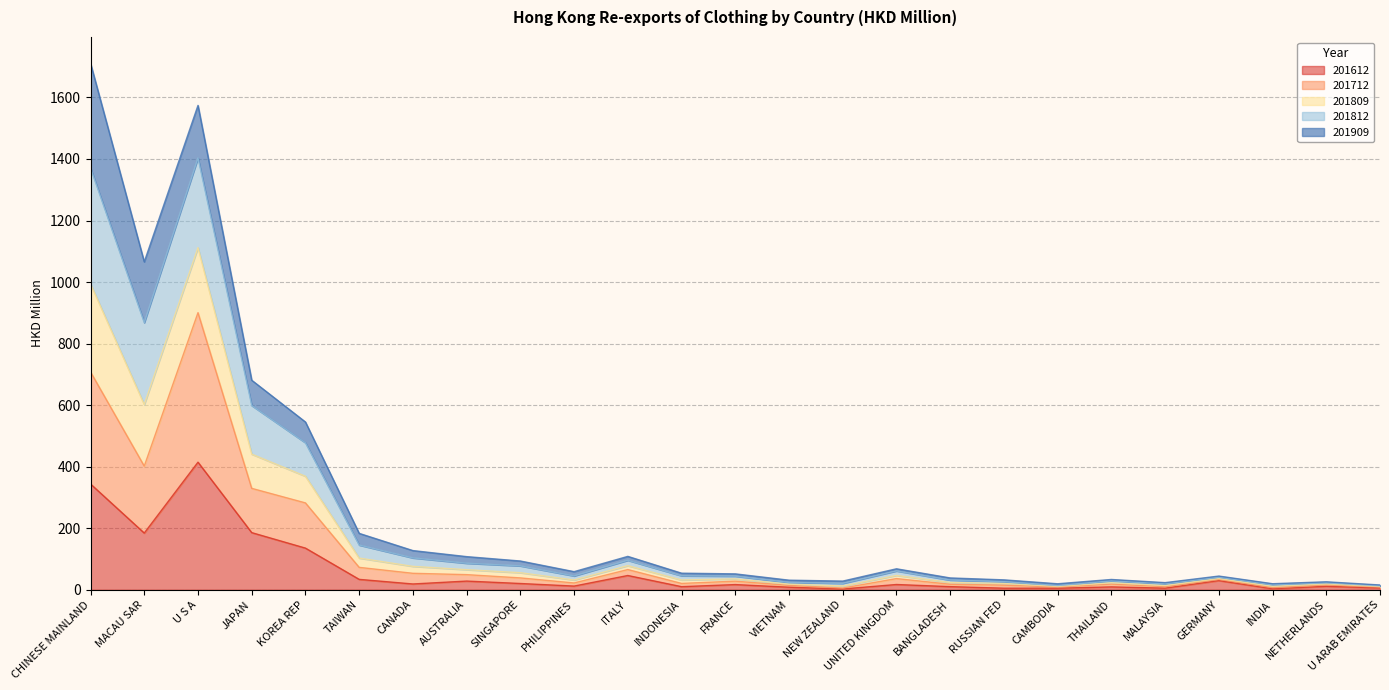

At which category does the chart reach its minimum across all series?

NEW ZEALAND